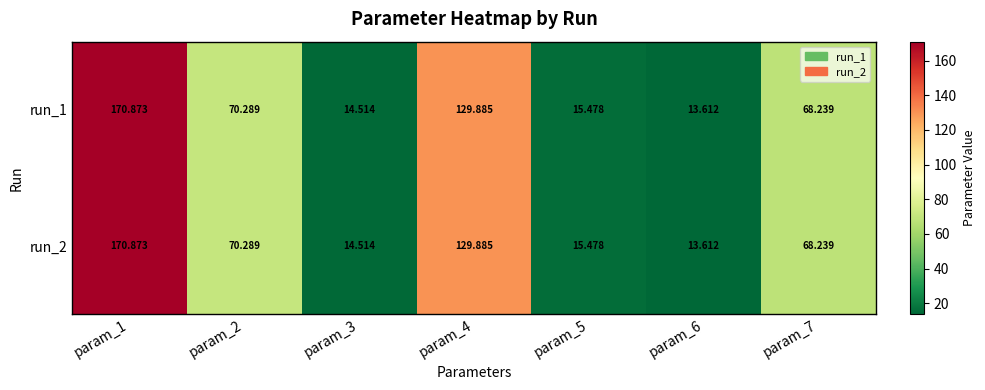

Is the value of run_1 at param_3 greater than the value of run_2 at param_7?

No